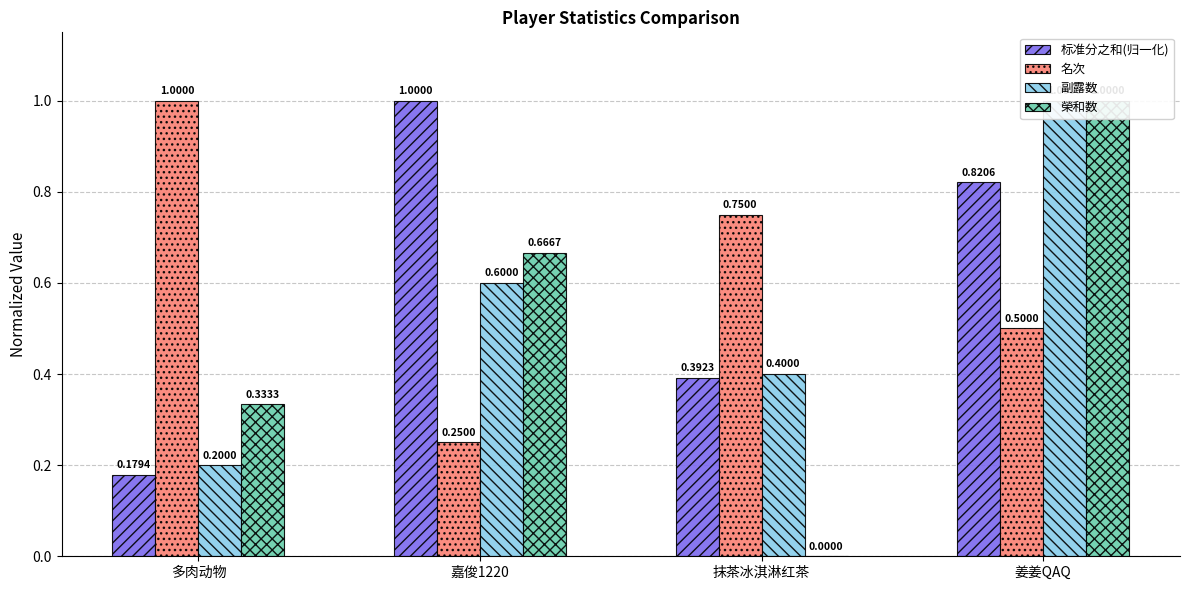

Reading left to right, extract all data points from this chart.

标准分之和(归一化): 多肉动物=0.2	嘉俊1220=1.0	抹茶冰淇淋红茶=0.4	姜姜QAQ=0.8
名次: 多肉动物=1.0	嘉俊1220=0.2	抹茶冰淇淋红茶=0.8	姜姜QAQ=0.5
副露数: 多肉动物=0.2	嘉俊1220=0.6	抹茶冰淇淋红茶=0.4	姜姜QAQ=1.0
榮和数: 多肉动物=0.3	嘉俊1220=0.7	抹茶冰淇淋红茶=0.0	姜姜QAQ=1.0